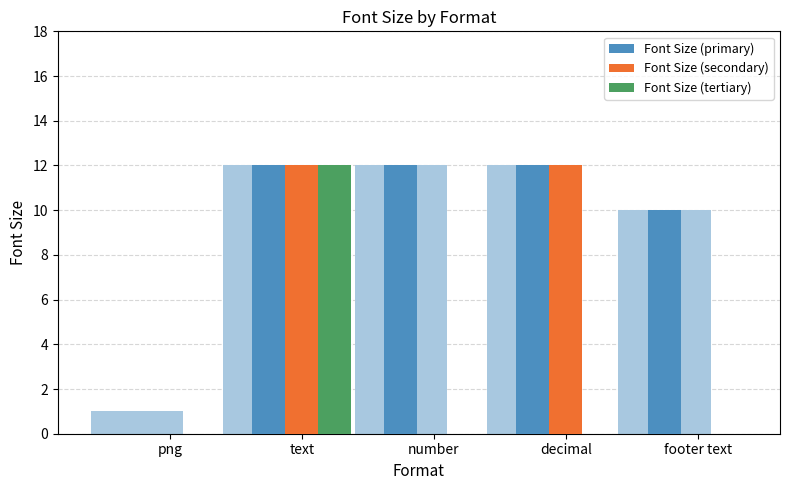

What is the label of the 1st bar from the right?

footer text